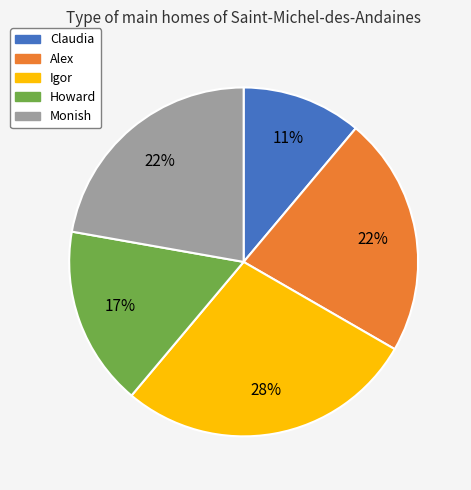

Approximately how many times larger is the value at Alex compared to Igor?

0.8